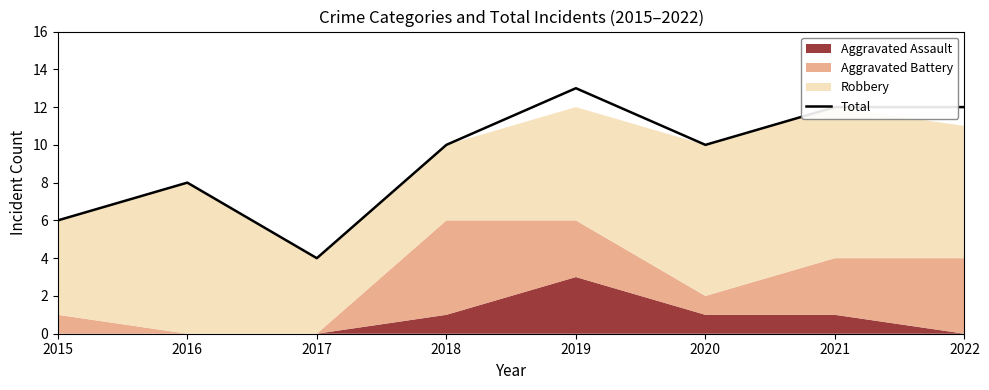

Does the chart display data point markers on the line(s)?

No